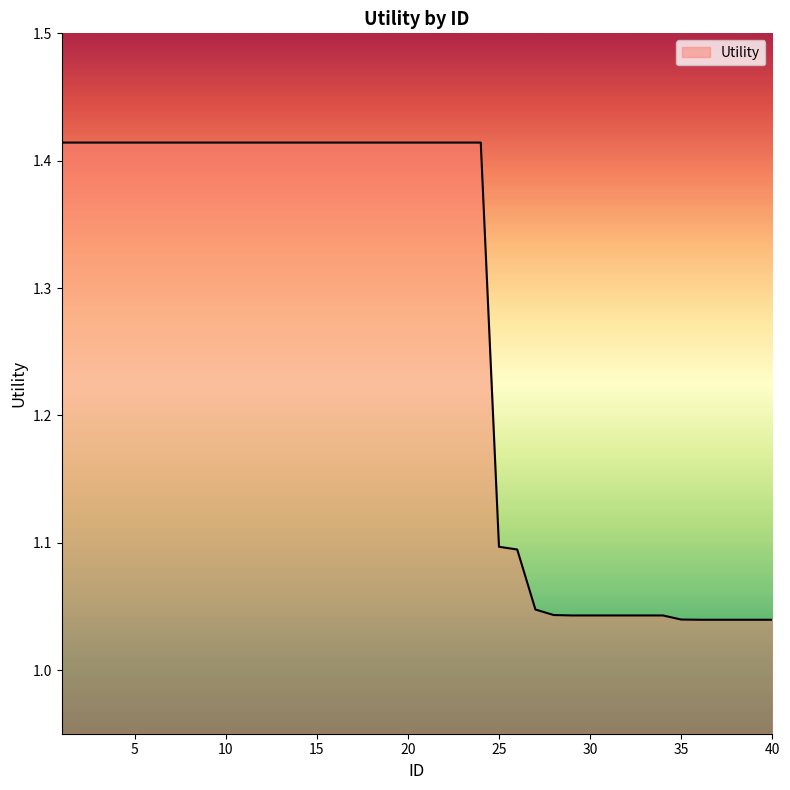

What is the difference between the maximum and minimum values?

0.4